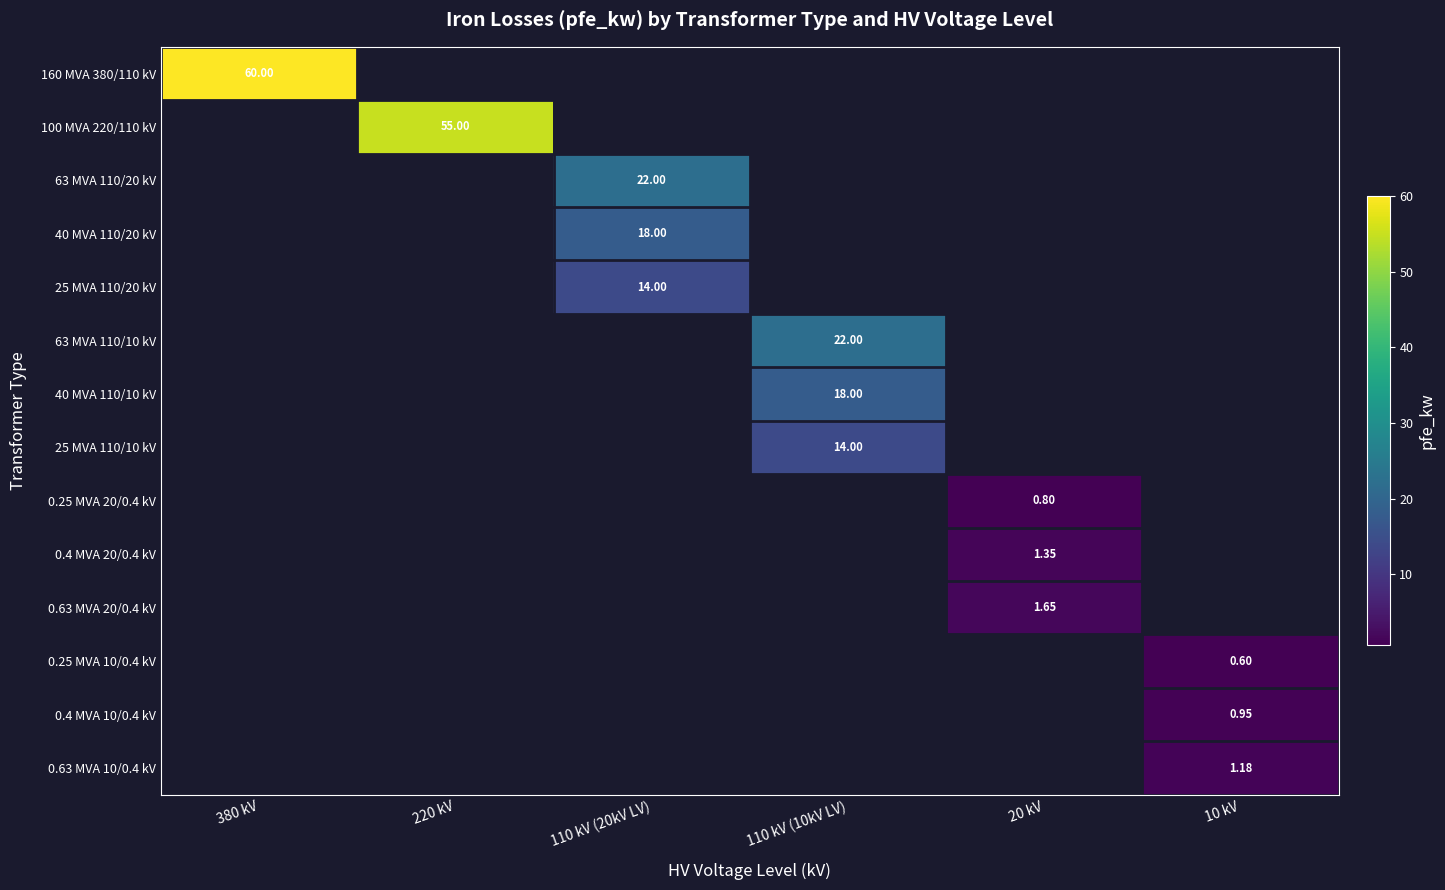

Which series has the largest total across all categories?

160 MVA 380/110 kV